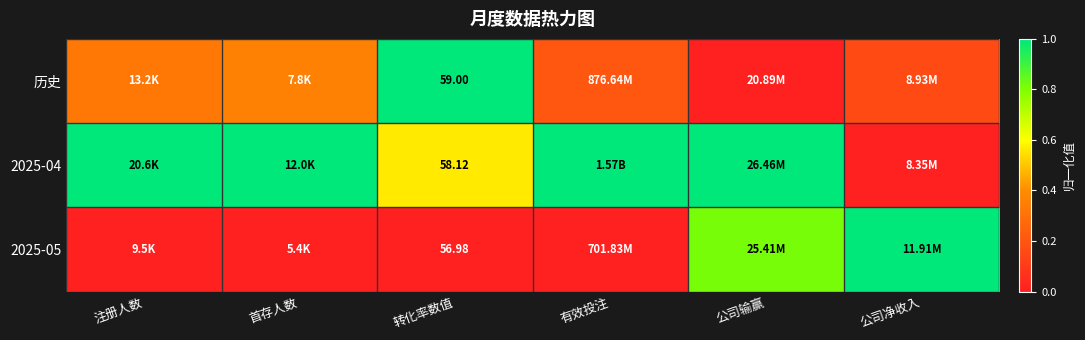

At which label is 2025-04 closest to 0?

公司净收入